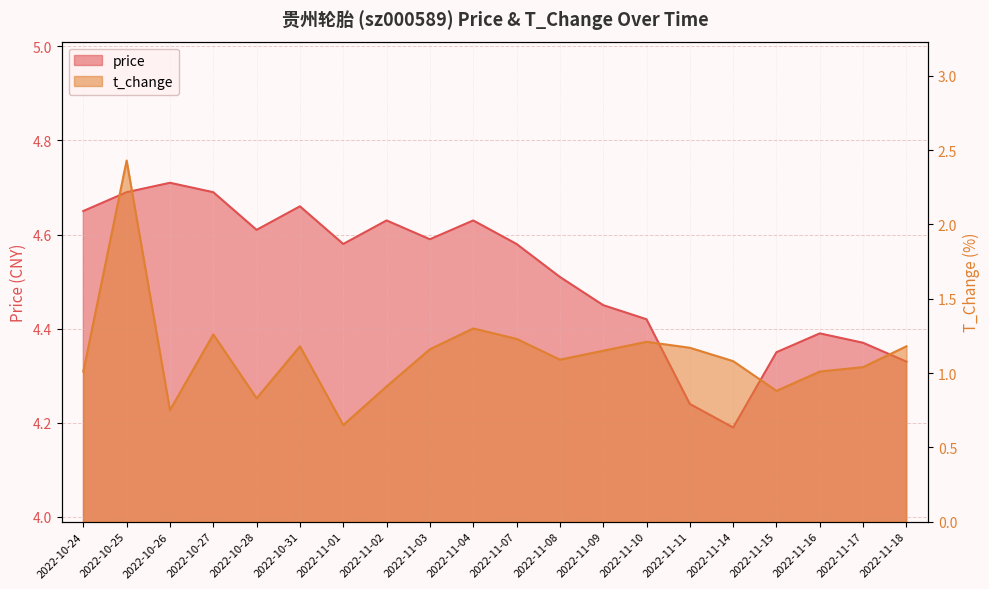

What position from the left is 2022-11-07?

11